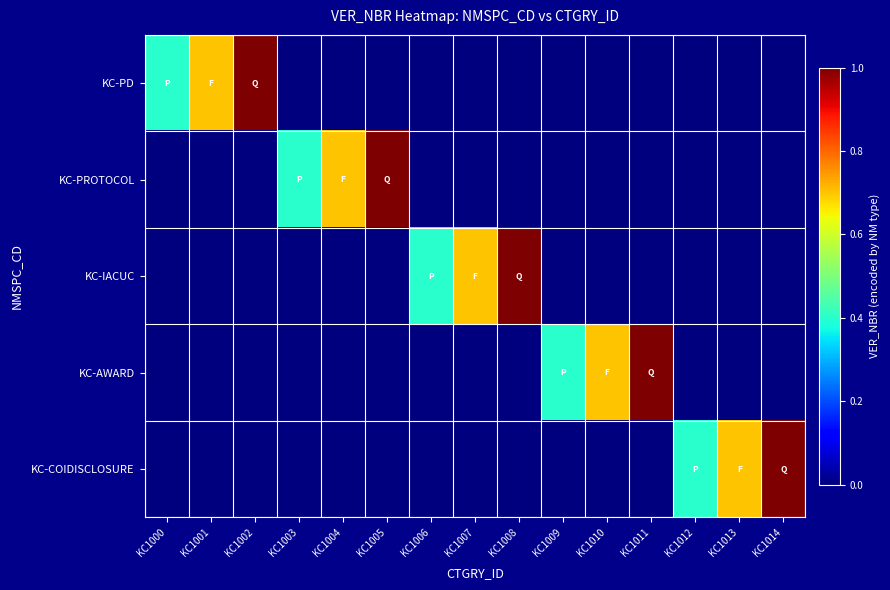

Reading left to right, transcribe all the data shown in this chart.

KC-PD: KC1000=0.4	KC1001=0.7	KC1002=1.0	KC1003=0.0	KC1004=0.0	KC1005=0.0	KC1006=0.0	KC1007=0.0	KC1008=0.0	KC1009=0.0	KC1010=0.0	KC1011=0.0	KC1012=0.0	KC1013=0.0	KC1014=0.0
KC-PROTOCOL: KC1000=0.0	KC1001=0.0	KC1002=0.0	KC1003=0.4	KC1004=0.7	KC1005=1.0	KC1006=0.0	KC1007=0.0	KC1008=0.0	KC1009=0.0	KC1010=0.0	KC1011=0.0	KC1012=0.0	KC1013=0.0	KC1014=0.0
KC-IACUC: KC1000=0.0	KC1001=0.0	KC1002=0.0	KC1003=0.0	KC1004=0.0	KC1005=0.0	KC1006=0.4	KC1007=0.7	KC1008=1.0	KC1009=0.0	KC1010=0.0	KC1011=0.0	KC1012=0.0	KC1013=0.0	KC1014=0.0
KC-AWARD: KC1000=0.0	KC1001=0.0	KC1002=0.0	KC1003=0.0	KC1004=0.0	KC1005=0.0	KC1006=0.0	KC1007=0.0	KC1008=0.0	KC1009=0.4	KC1010=0.7	KC1011=1.0	KC1012=0.0	KC1013=0.0	KC1014=0.0
KC-COIDISCLOSURE: KC1000=0.0	KC1001=0.0	KC1002=0.0	KC1003=0.0	KC1004=0.0	KC1005=0.0	KC1006=0.0	KC1007=0.0	KC1008=0.0	KC1009=0.0	KC1010=0.0	KC1011=0.0	KC1012=0.4	KC1013=0.7	KC1014=1.0